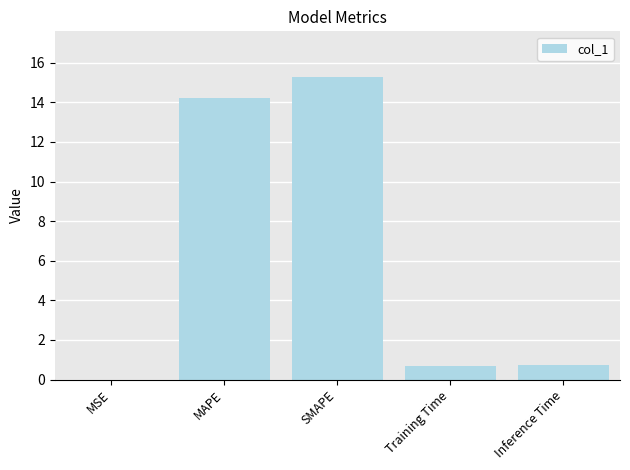

The value at MAPE is 5.2. True or false?

False